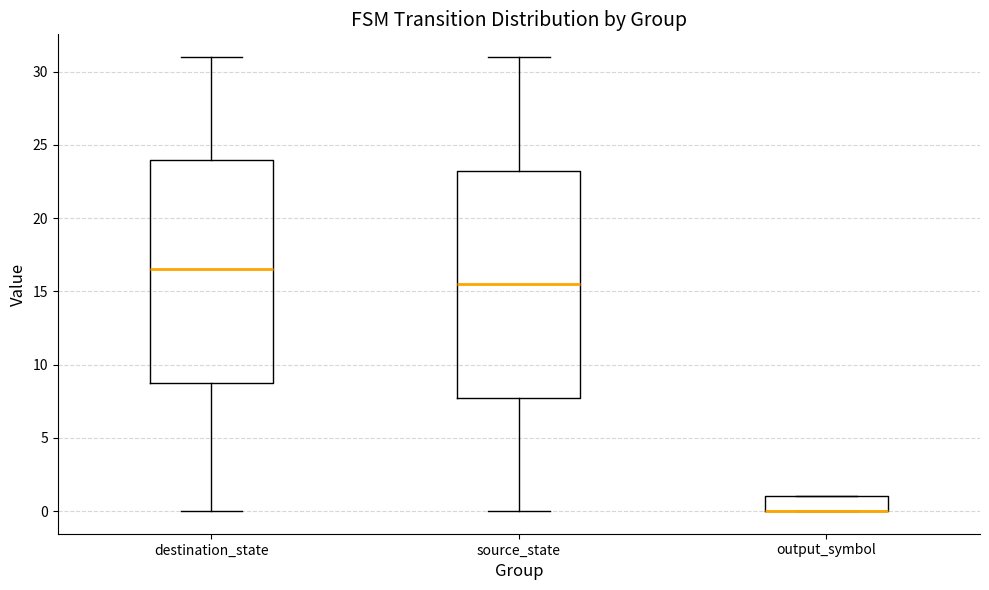

Reading left to right, read every box against the y-axis: the position of its median line, the range the box covers, and the ends of its whiskers. The values are not printed on the chart, so give them approximately, as read against the axis.

destination_state: median 16.5, box 9.0 to 24.0, whiskers 0.0 to 31.0
source_state: median 15.5, box 8.0 to 23.5, whiskers 0.0 to 31.0
output_symbol: median 0.0 (drawn on the box's lower edge), box 0.0 to 1.0, whiskers 0.0 to 1.0